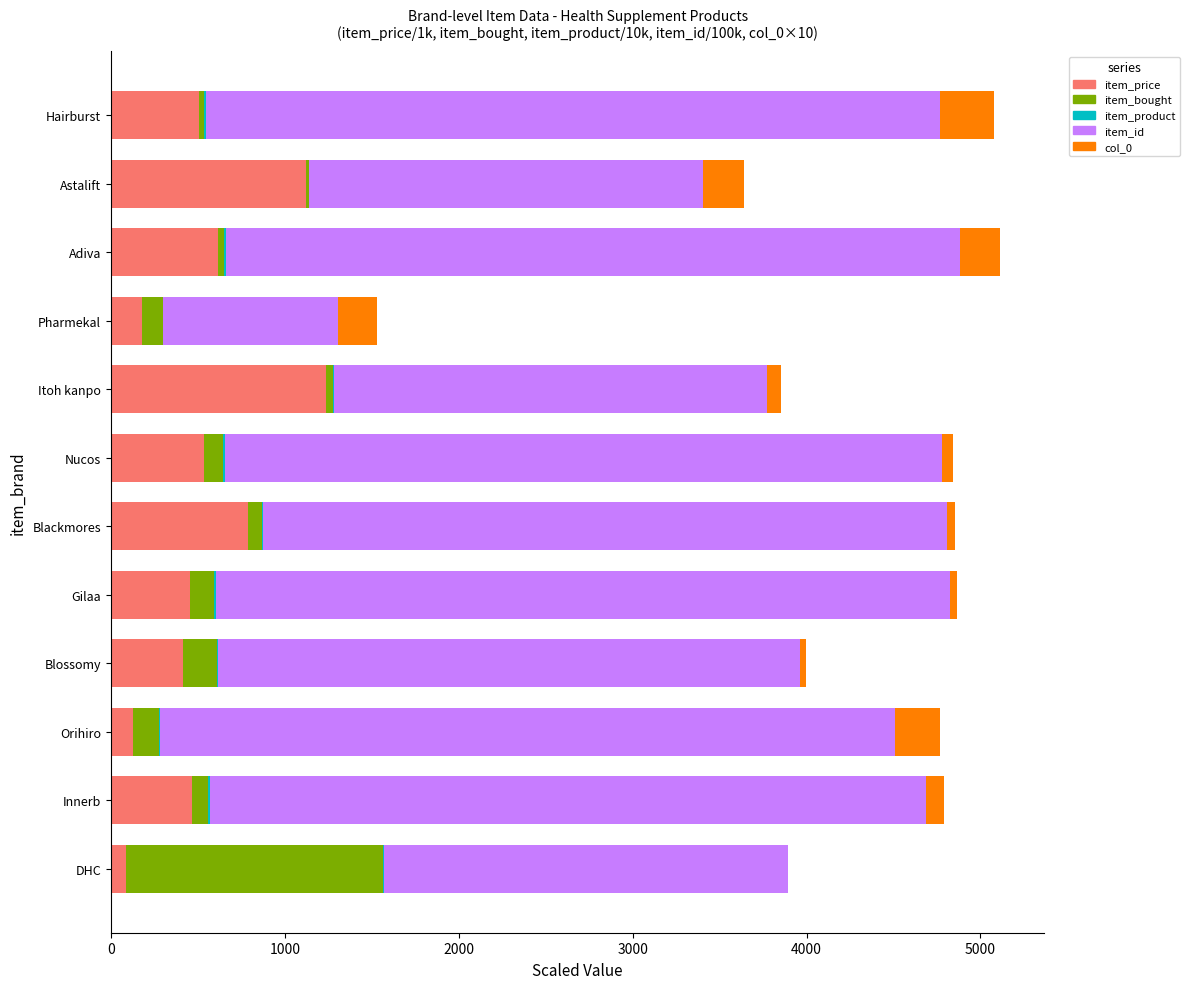

True or false: item_price has a value of 260.5 at Hairburst.

False